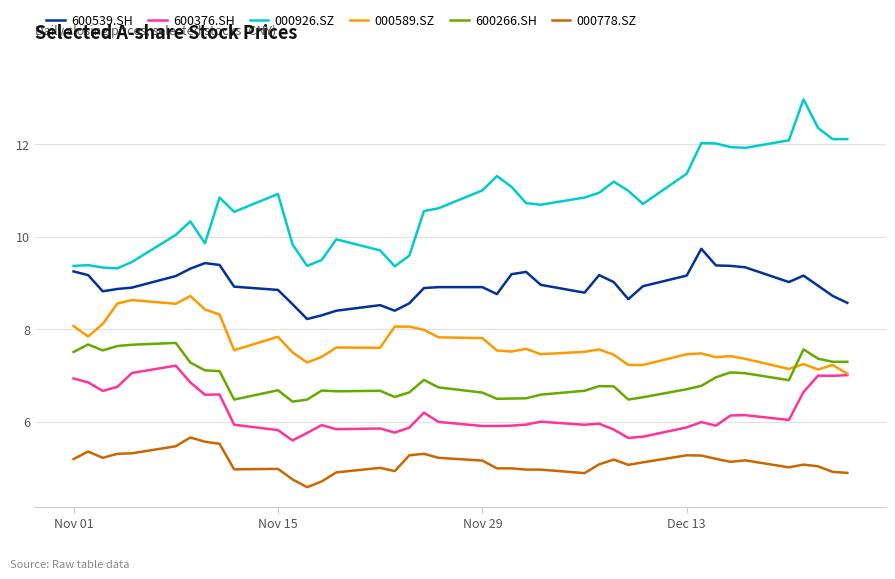

True or false: 600539.SH and 000778.SZ cross at least once.

False